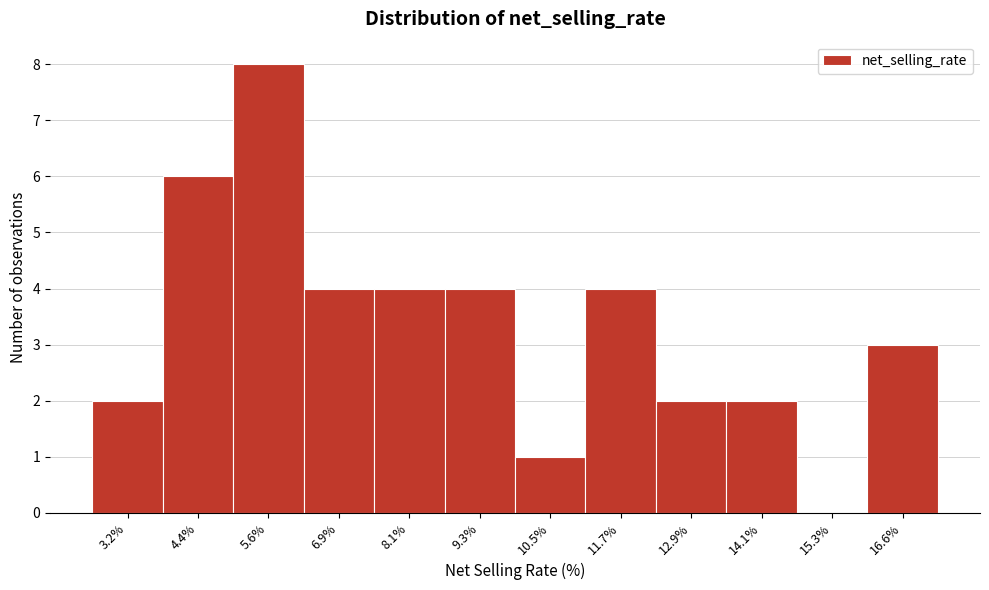

What is the height of the bar covering 7.4 to 8.6 on the x-axis? Neither the bar edges nor the heights are printed on the chart, so give them approximately, as read against the axes.

4